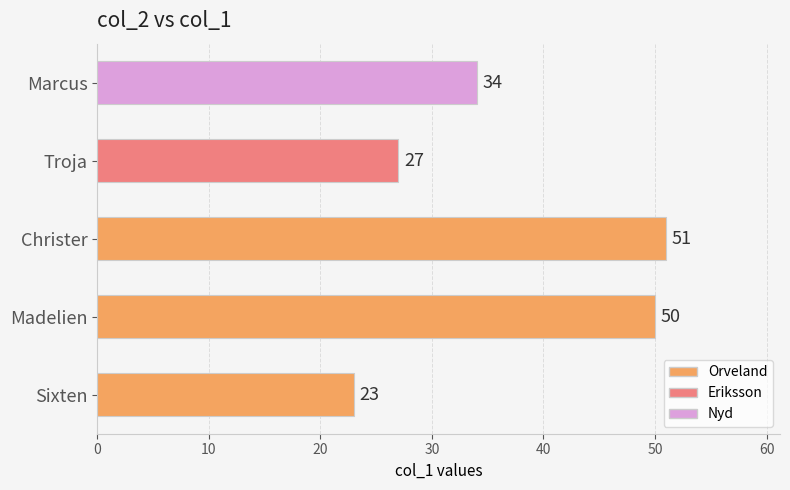

Which has a higher value, Christer or Madelien?

Christer